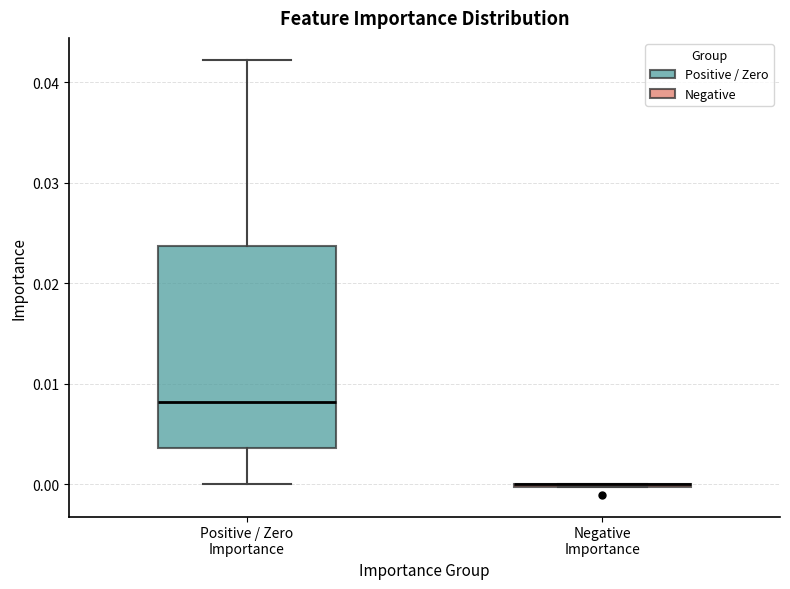

Reading left to right, transcribe this box plot: for each box, give where its median line is, the range the box spans, and where its two whiskers end, as read against the y-axis. The values are not printed on the chart, so give them approximately, as read against the axis.

Positive / Zero Importance: median 0.008, box 0.004 to 0.024, whiskers 0.000 to 0.042
Negative Importance: box collapsed to a line at 0.000, whiskers 0.000 to 0.000